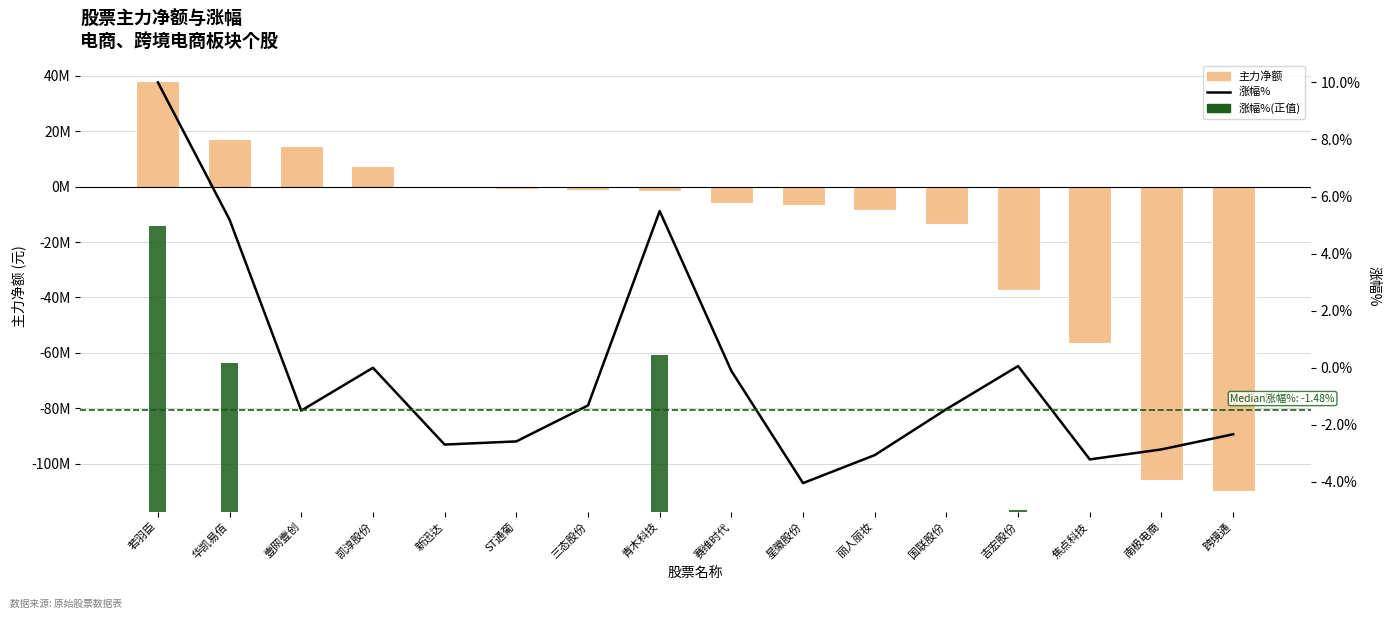

The 涨幅% series shows -0.6 at 三态股份. True or false?

False